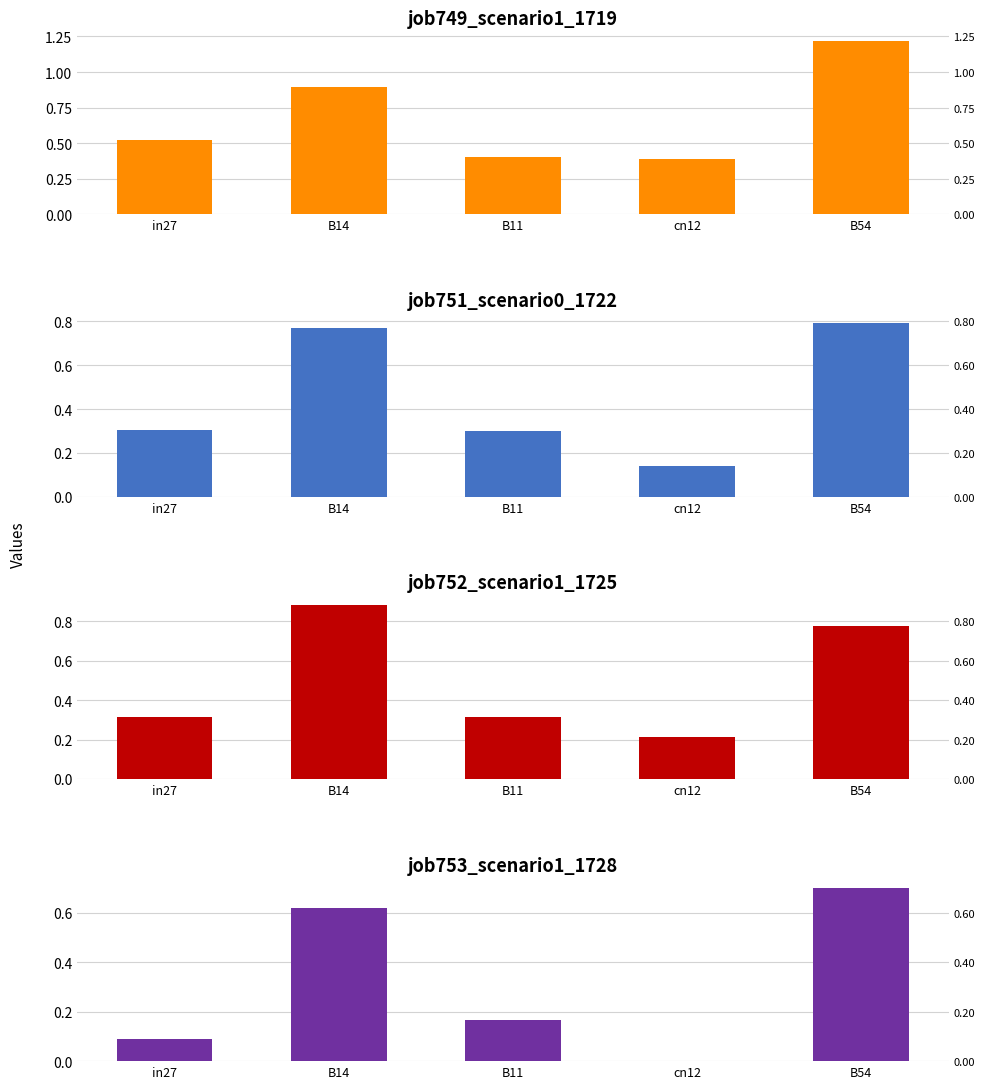

Which series has the largest total across all categories?

job749_scenario1_1719